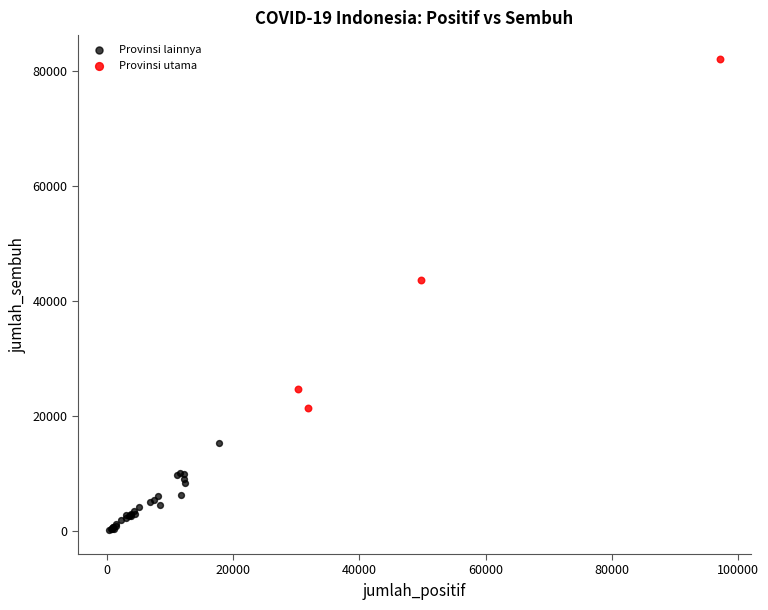

Which series contains the lowest Y value?

Provinsi lainnya